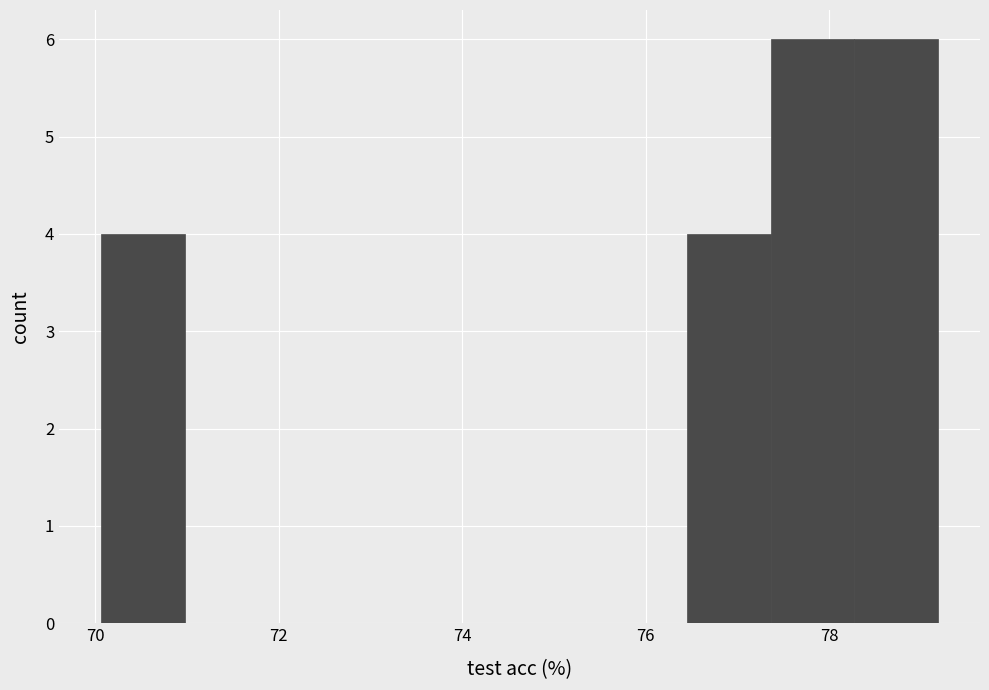

How tall is the bar that spans 76.4 to 77.4 on the x-axis? Neither the bar edges nor the heights are printed on the chart, so give them approximately, as read against the axes.

4